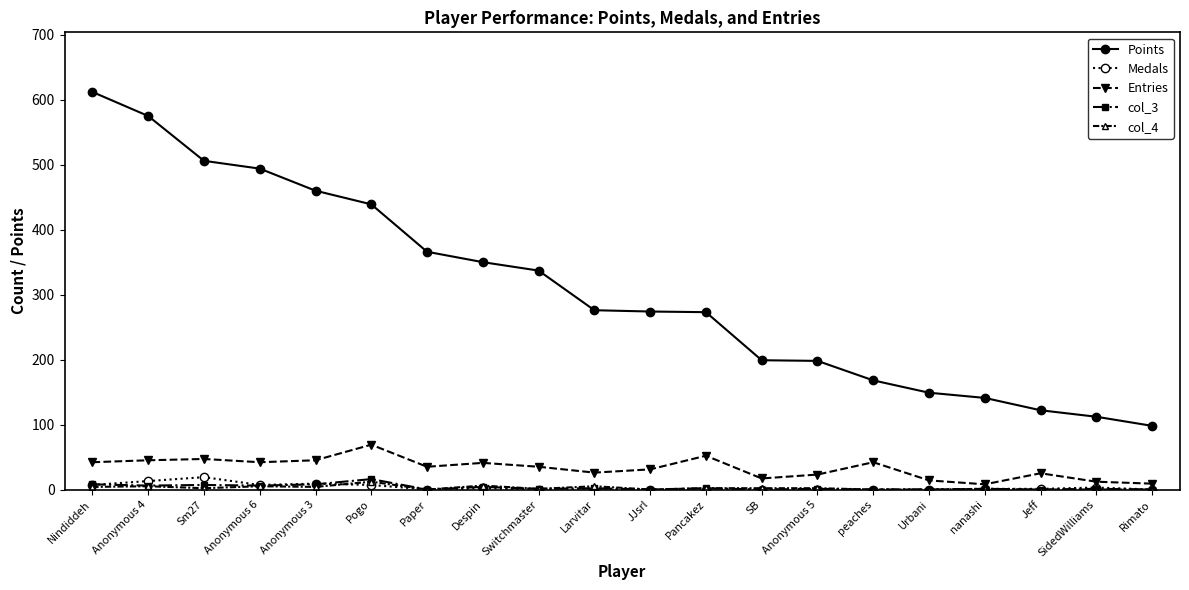

True or false: Points has a value of 149 at SidedWilliams.

False